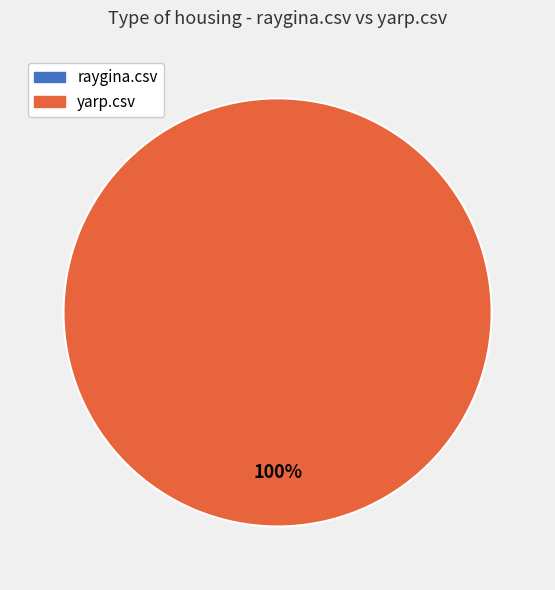

What is the change in value from raygina.csv to yarp.csv?

+1